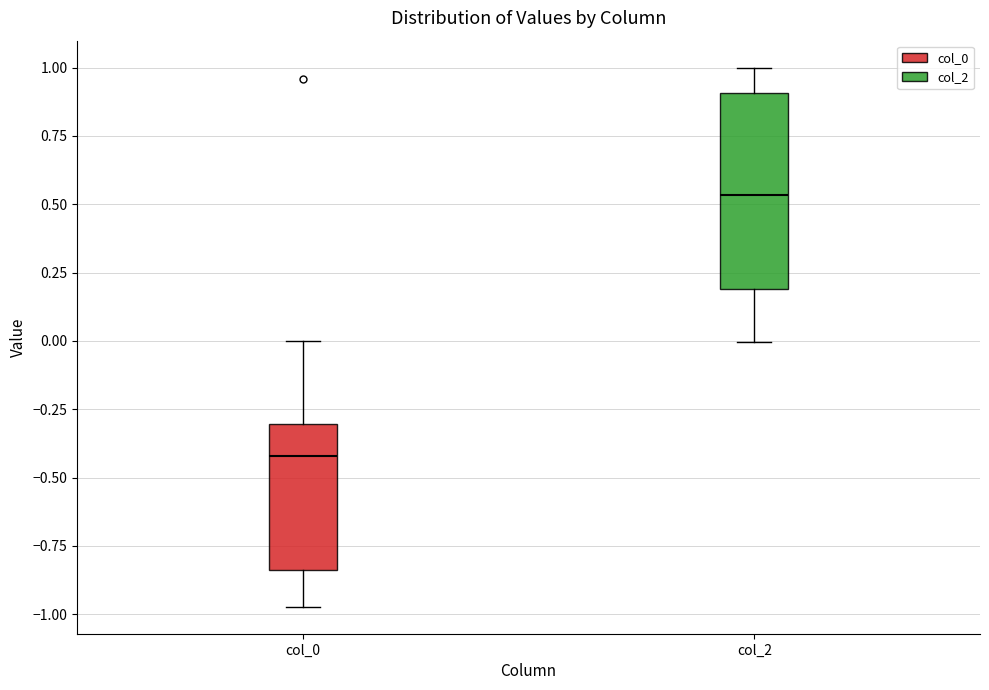

Which box has the lowest median line?

col_0